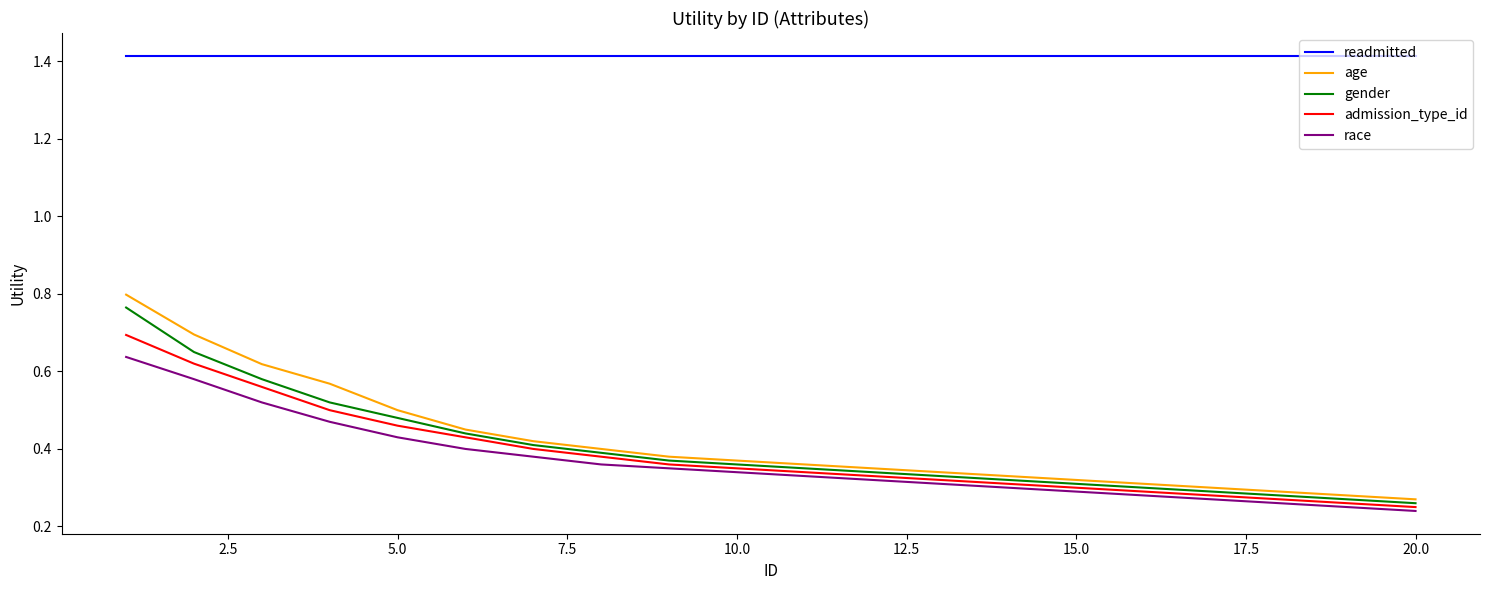

Which series has the largest range (max minus min)?

age